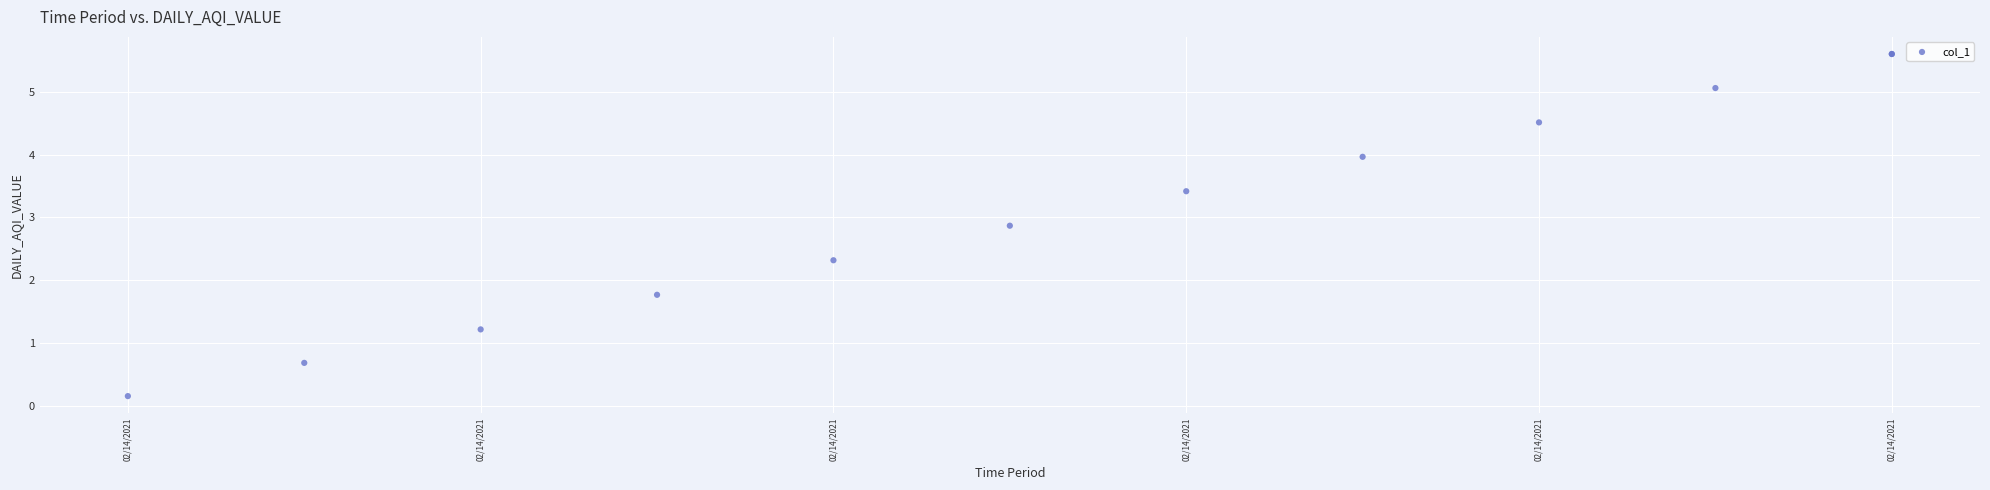

What Y value in the scatter plot is closest to 2?

1.8